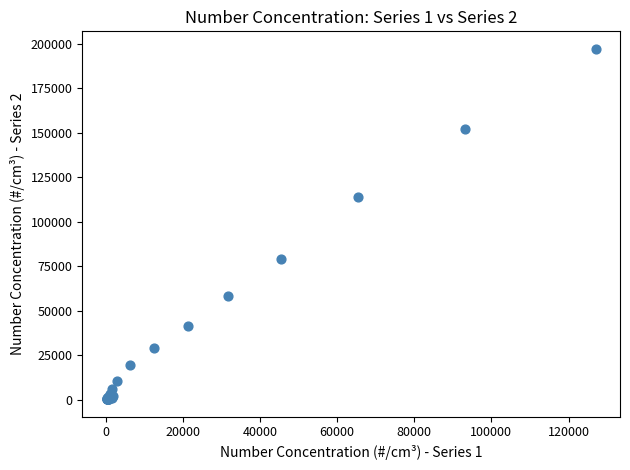

What Y value in the scatter plot is closest to 98662?

114000.0